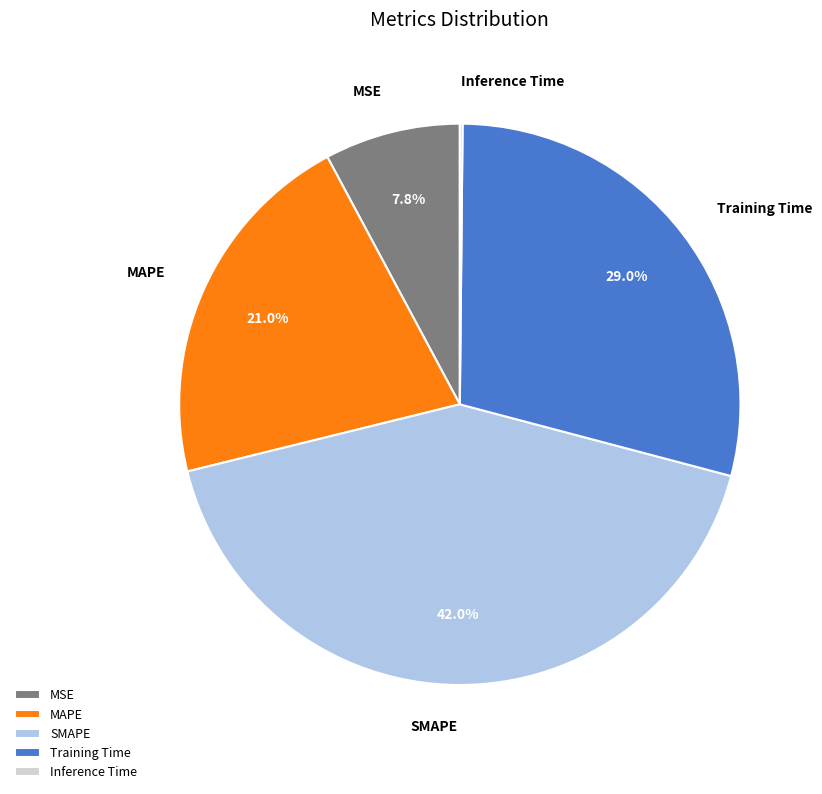

Between SMAPE and MSE, which is larger?

SMAPE